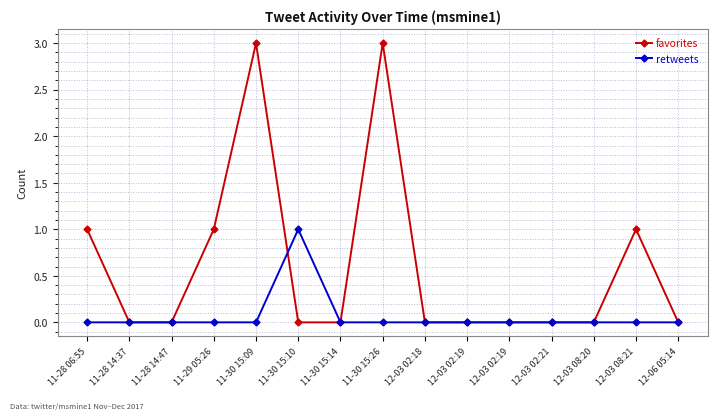

How many series are shown in this chart?

2